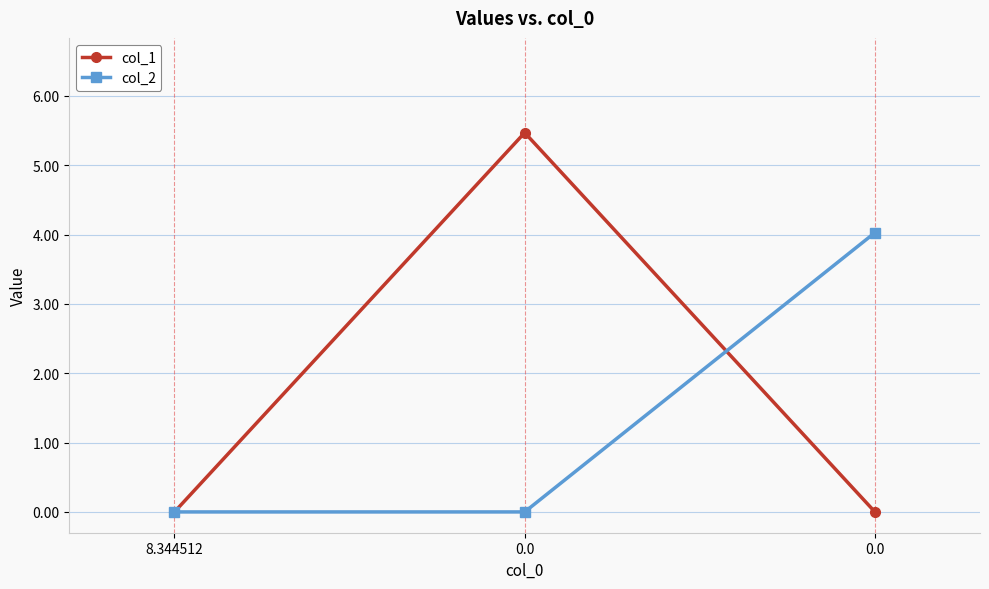

The col_2 series shows 0.0 at 0.0. True or false?

True